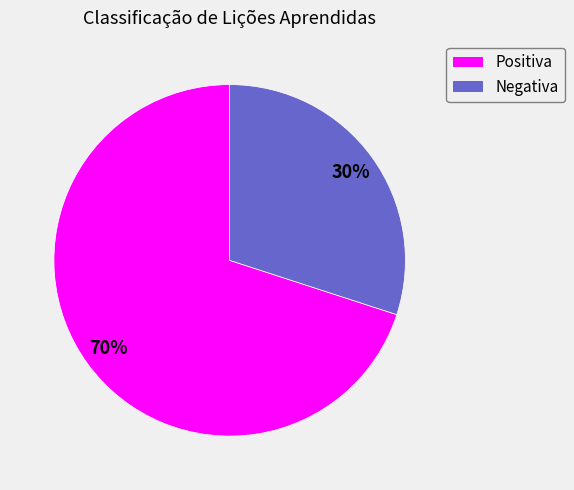

Between Positiva and Negativa, which is larger?

Positiva